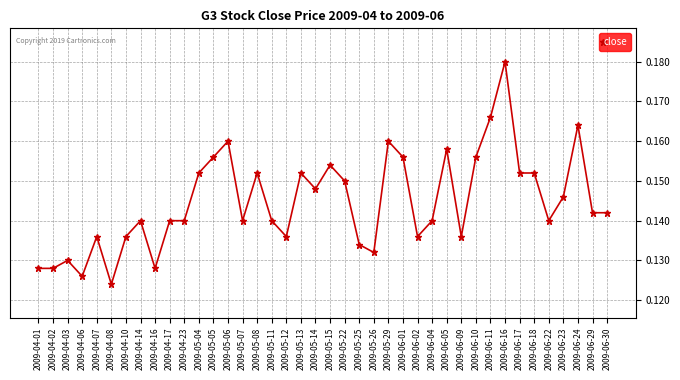

Does the chart display data point markers on the line(s)?

Yes